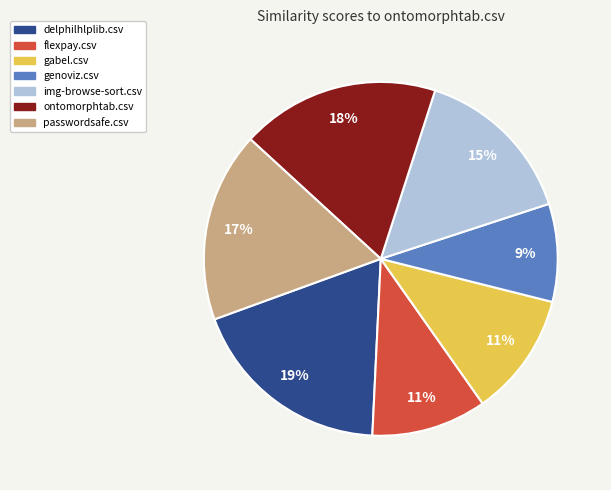

Does gabel.csv account for over 50% of the chart?

No